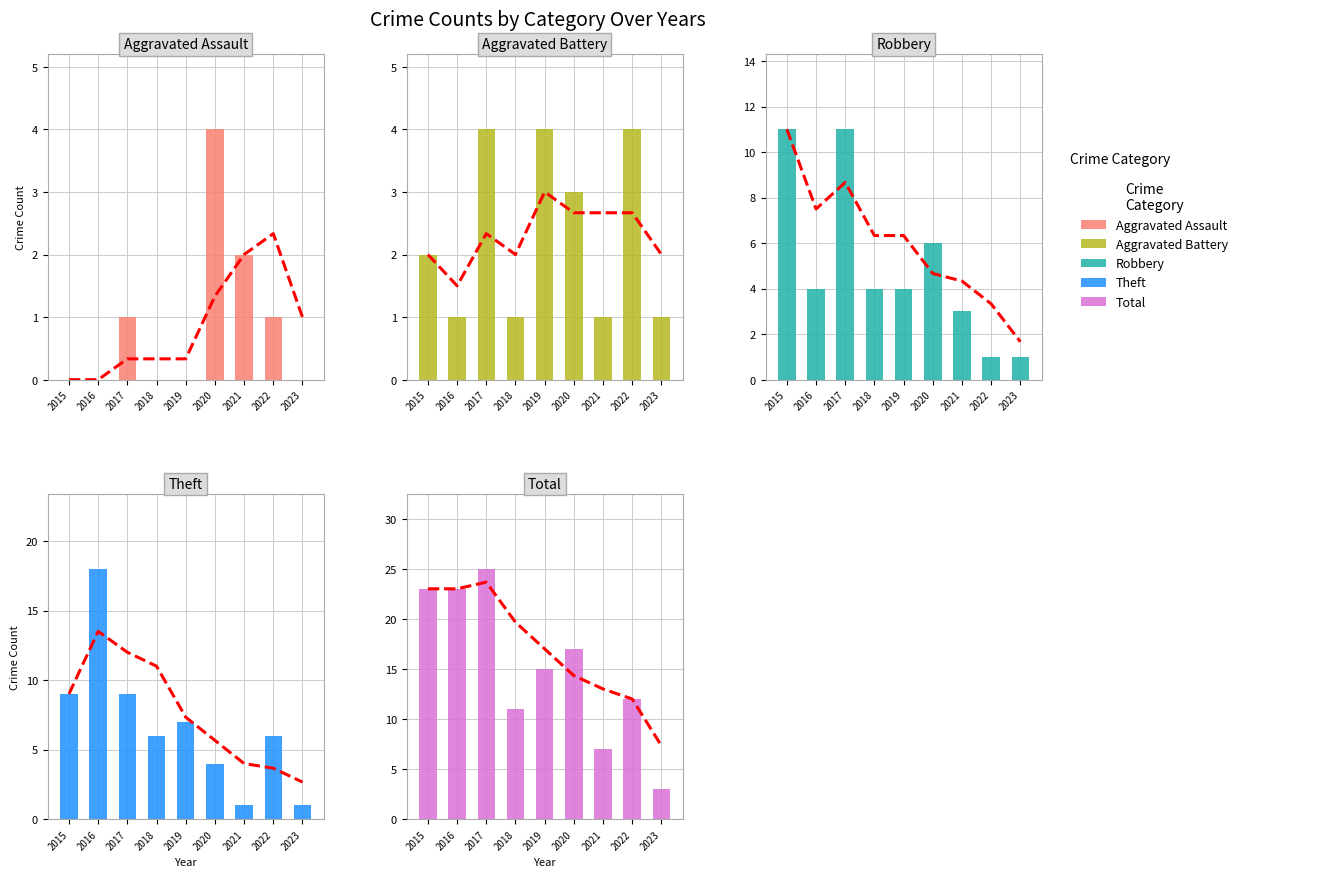

How many bars are there in each group?

5